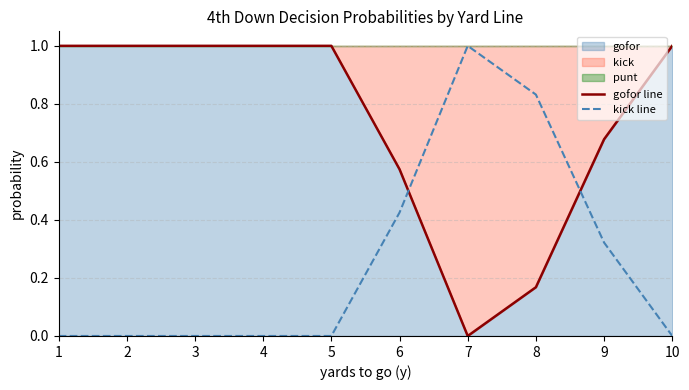

What is the difference between the maximum and minimum values in the kick line series?

1.0